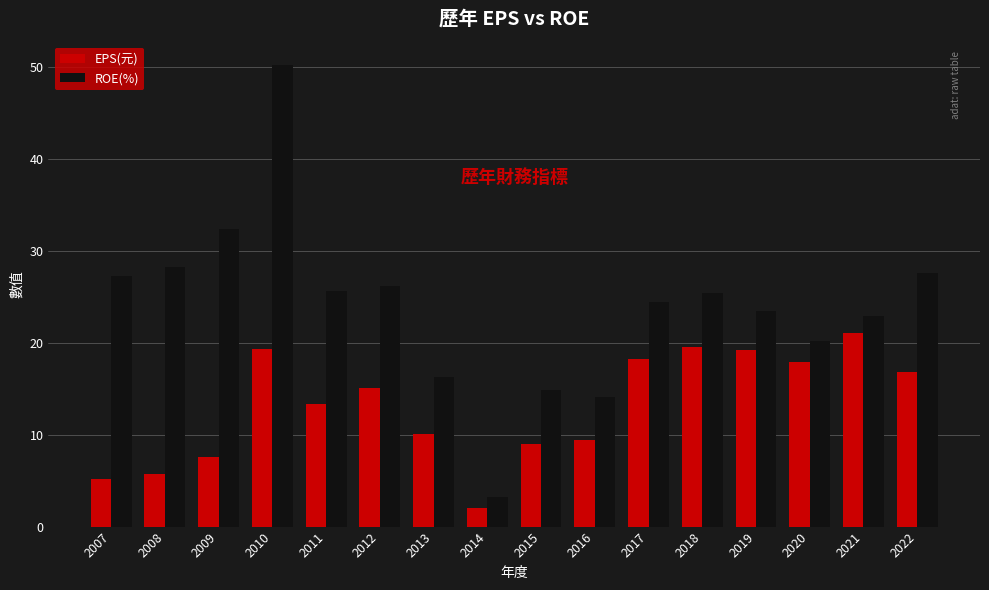

How many values in the ROE(%) series exceed 25?

8